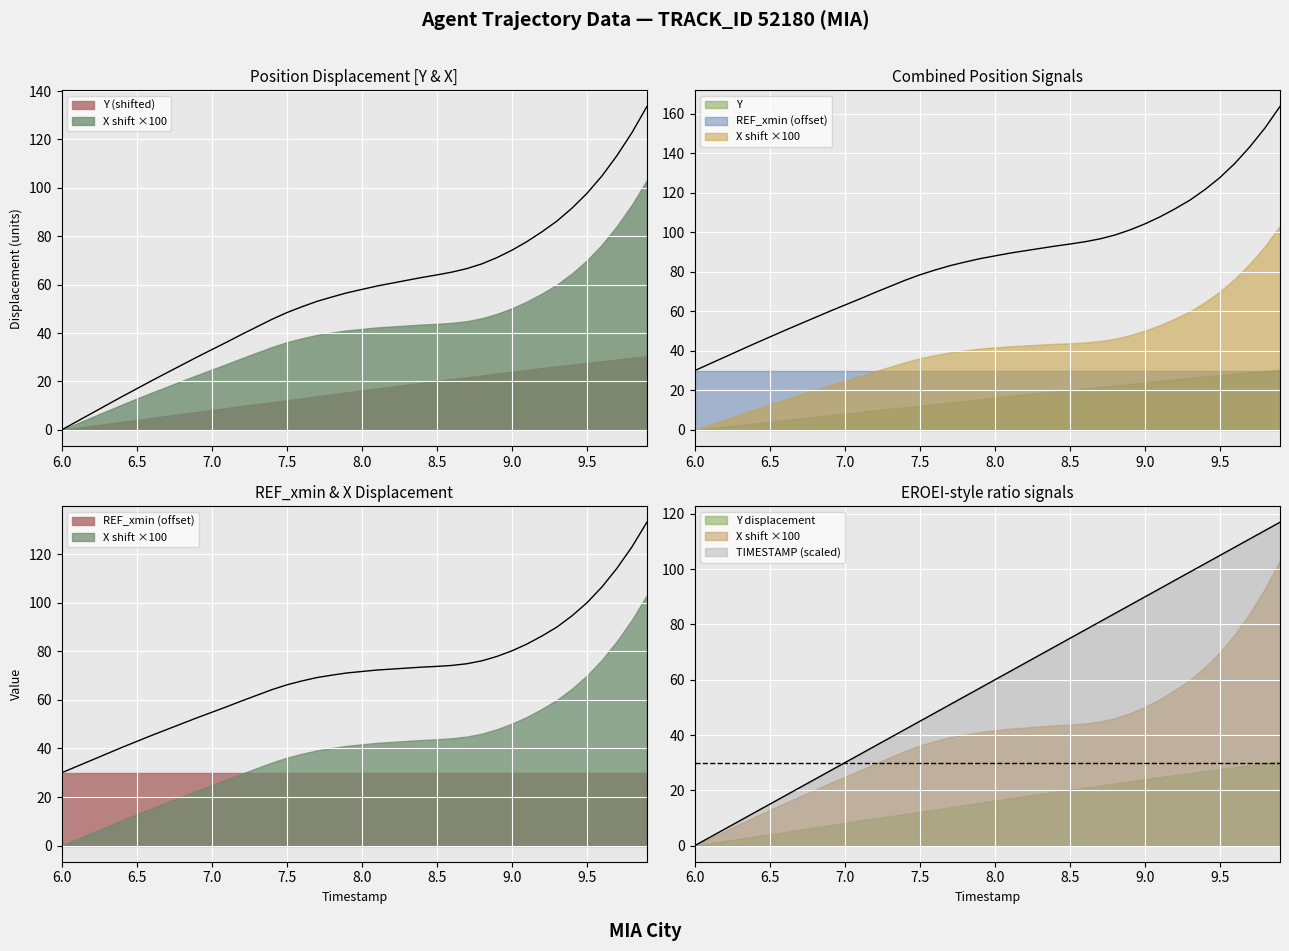

Where does the Y series first go above 60?

8.1